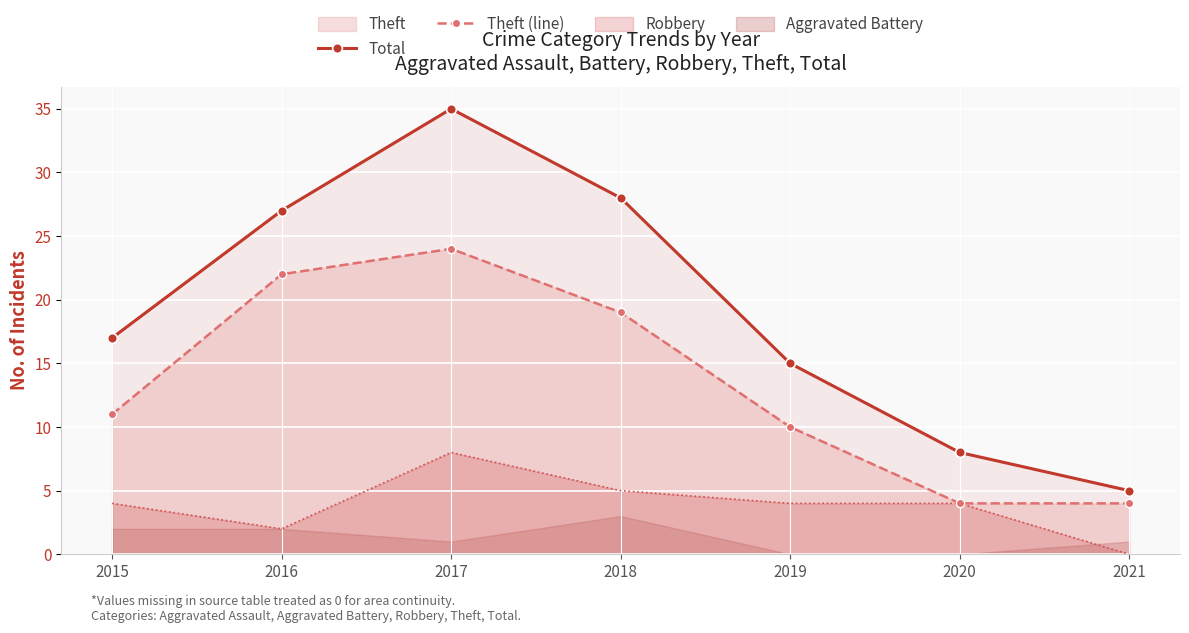

True or false: Total and Theft (line) cross at least once.

False